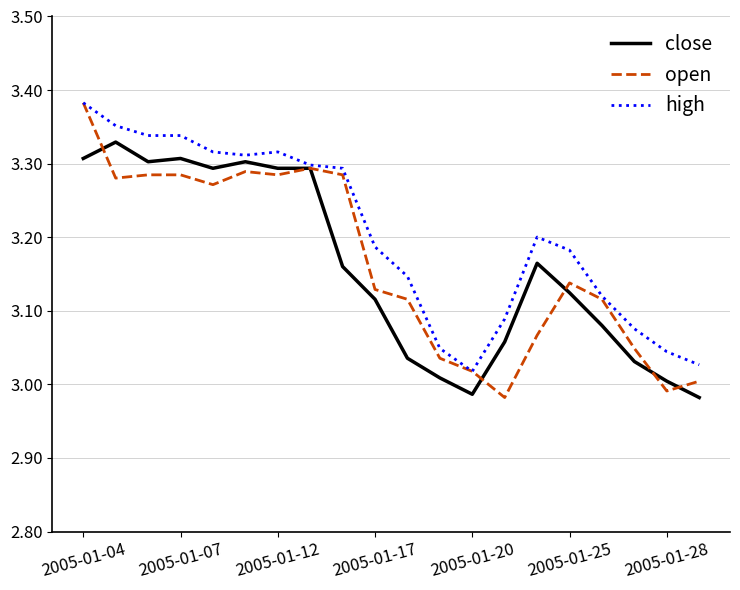

How many values in the close series are below 3?

2